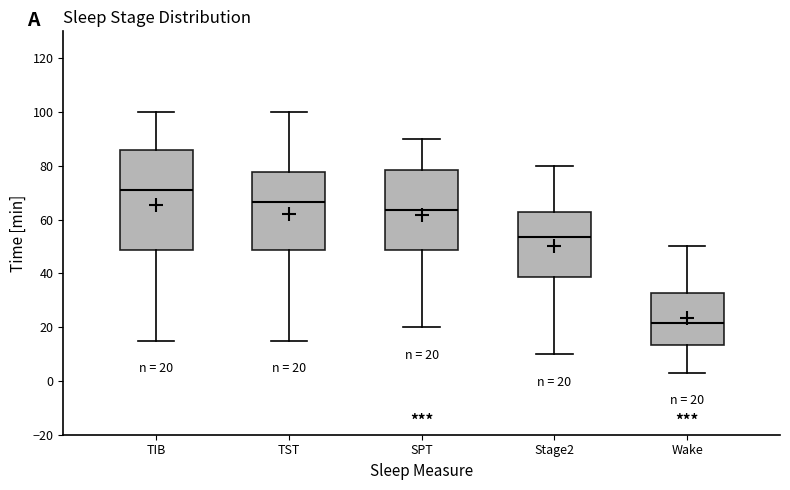

Which box's median line is the highest?

TIB